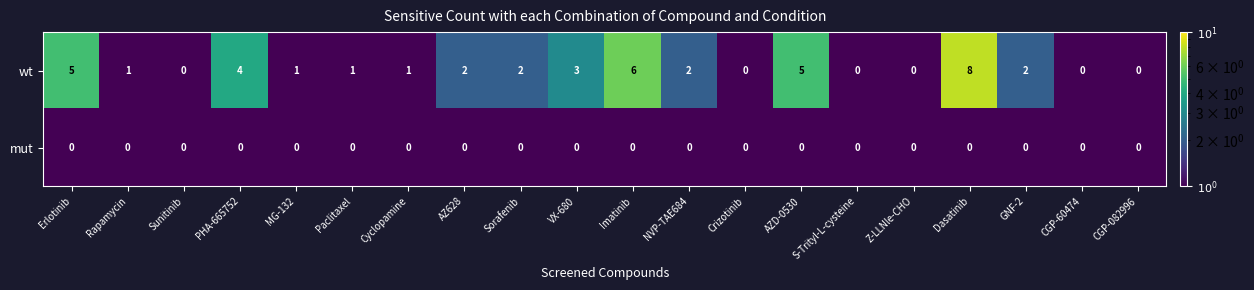

What is the sum of all wt values?

43